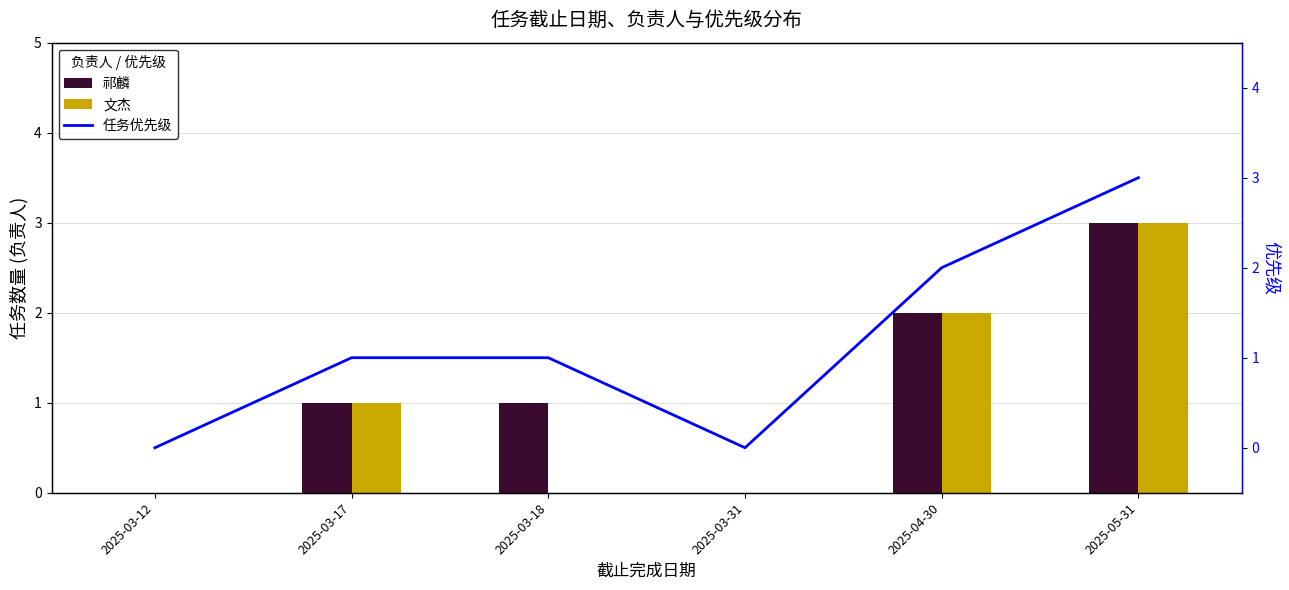

Which series has the largest range (max minus min)?

祁麟